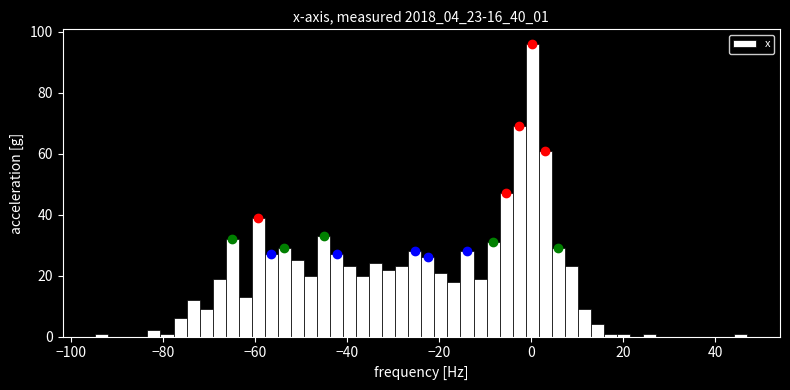

Around what value on the x-axis is the tallest bar? Give the approximate position of its centre, as read against the axis.

0